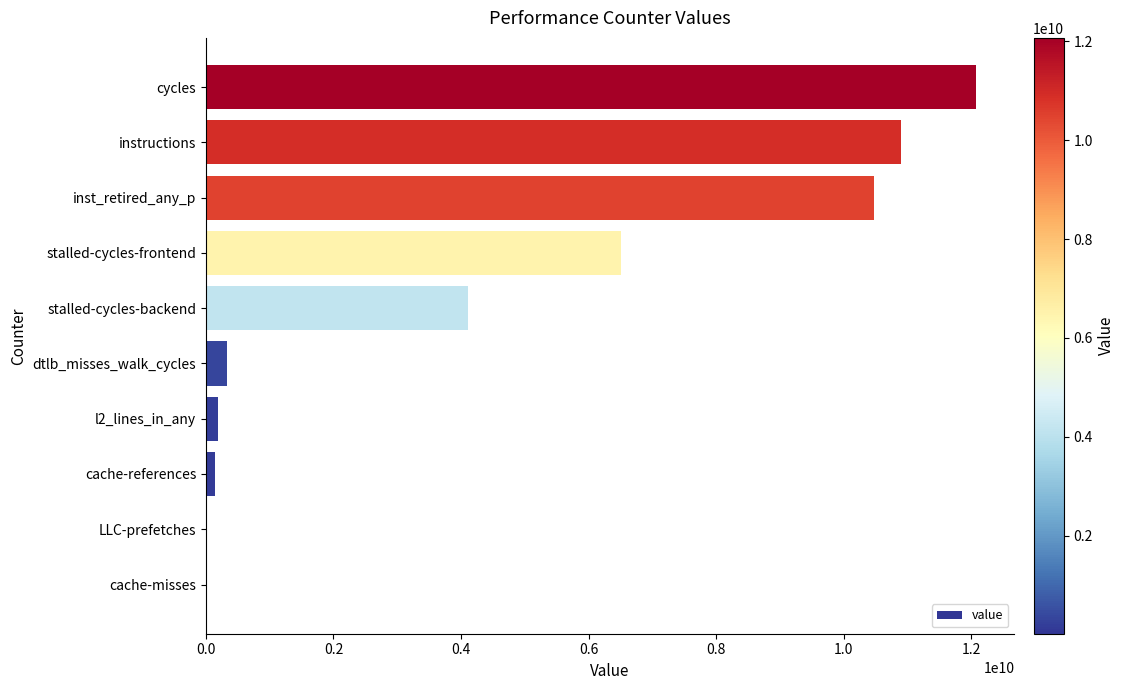

What is the sum of all values?

44773450181